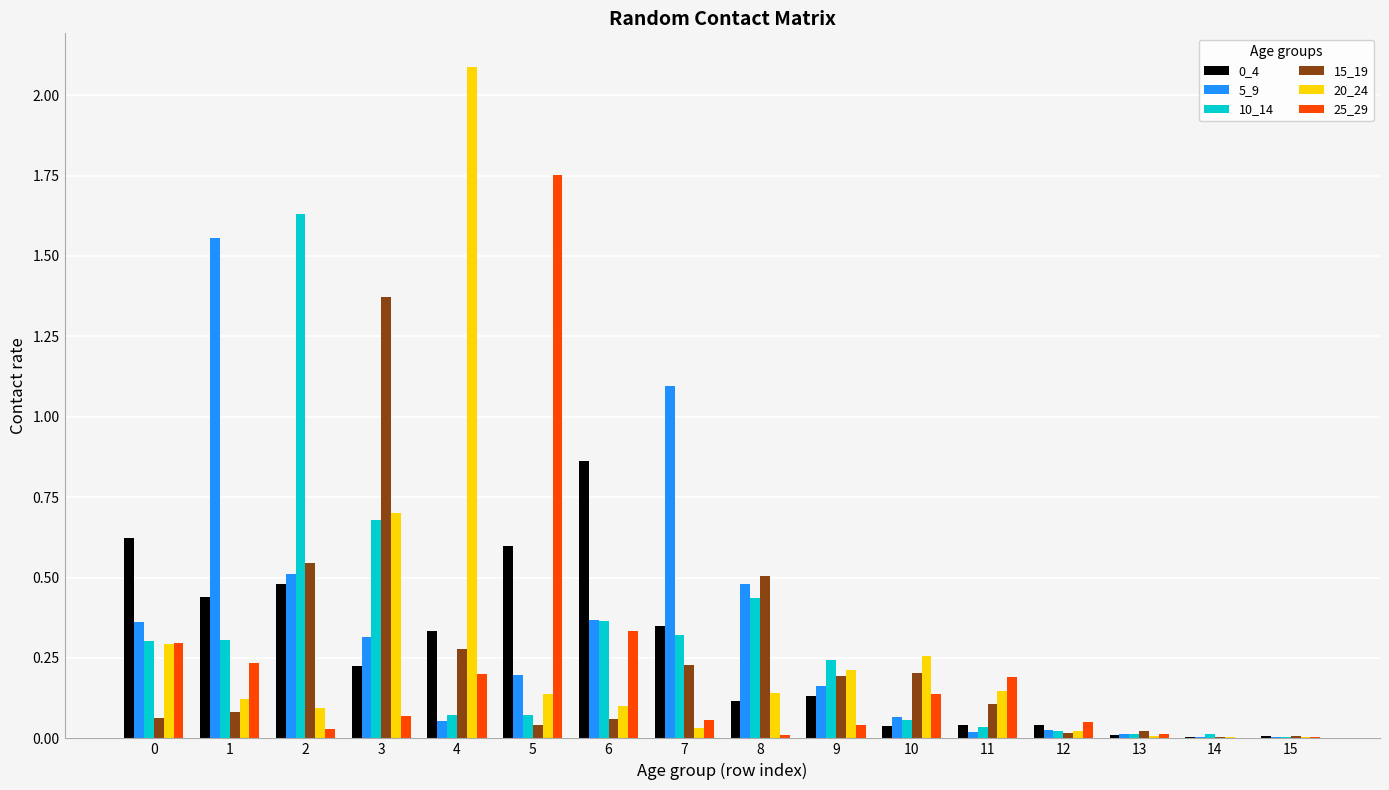

Is the value of 20_24 at 14 greater than the value of 10_14 at 2?

No